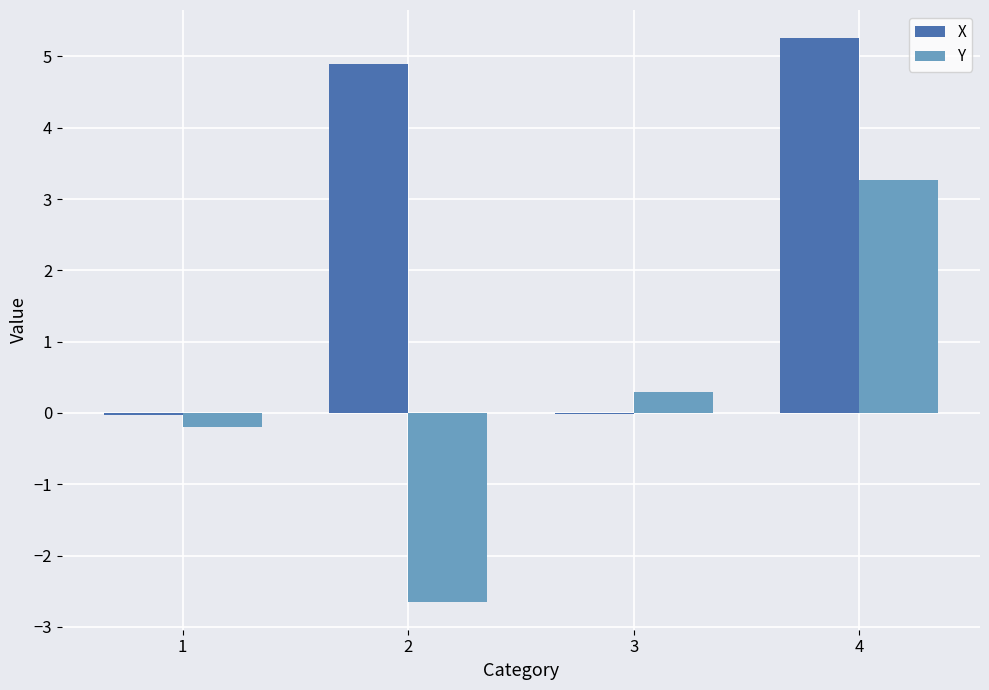

What are all the series names shown in the legend?

X, Y